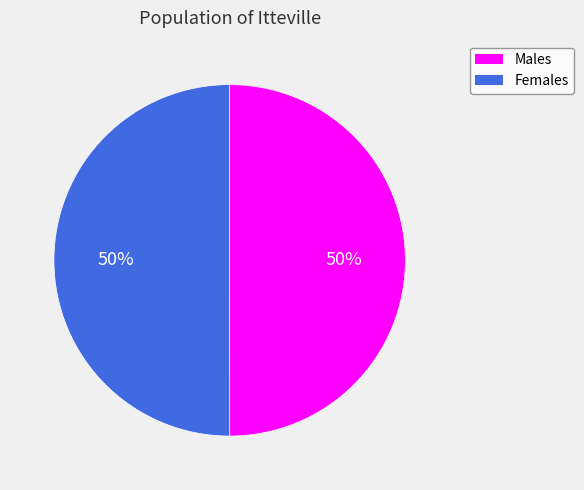

What is the ratio of the value at Females to the value at Males?

1.0